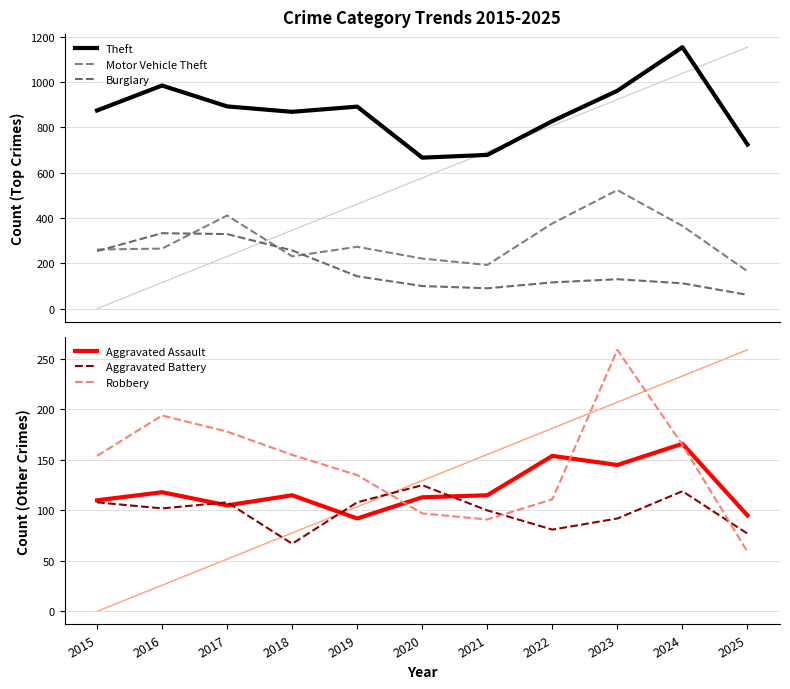

Which series changed the most between 2015 and 2022?

Burglary